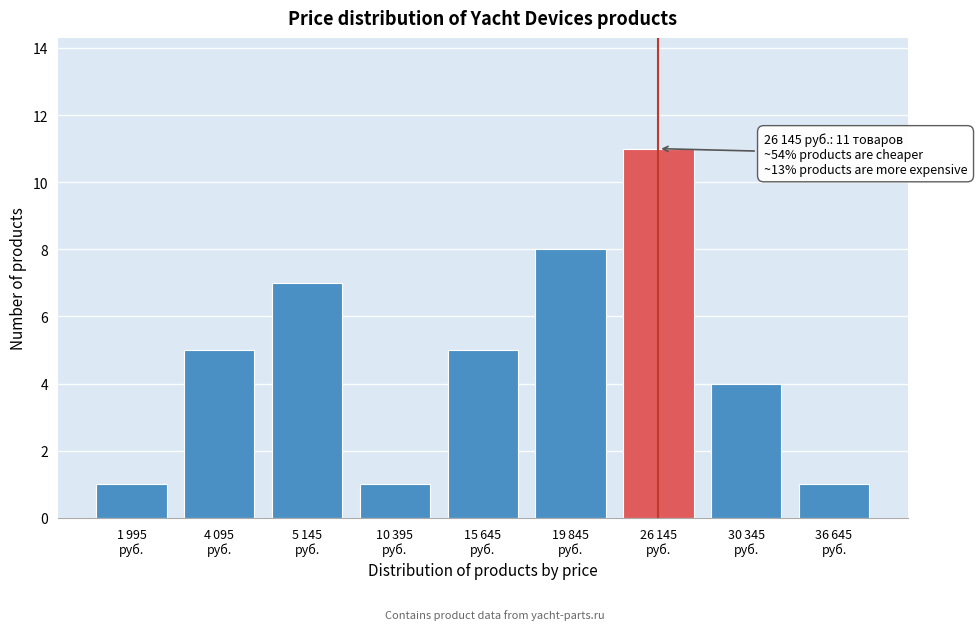

Reading right to left, what are all the values shown in this chart?

1	4	11	8	5	1	7	5	1